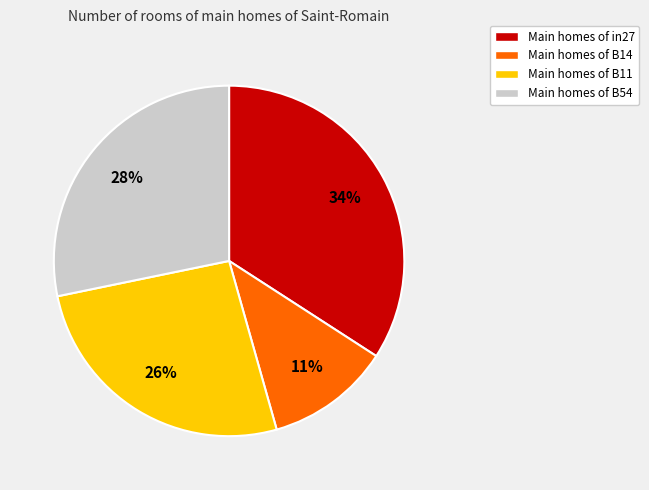

The Main homes of B14 slice represents 11% of the pie. True or false?

True